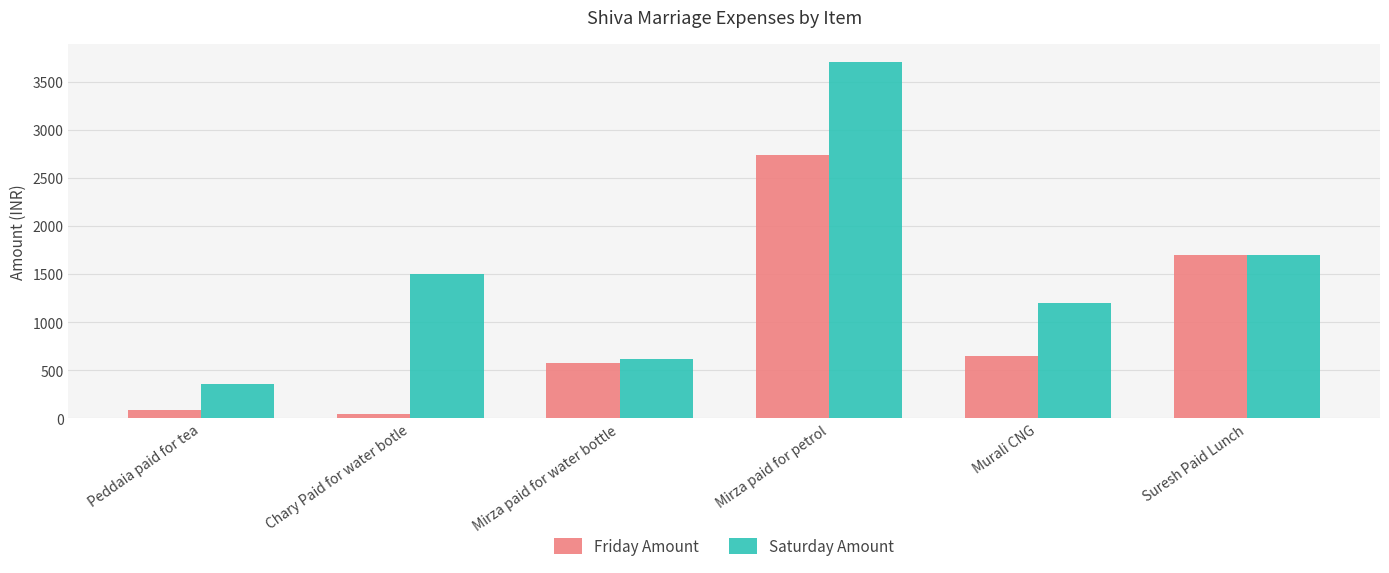

At which category is the sum across all series the highest?

Mirza paid for petrol